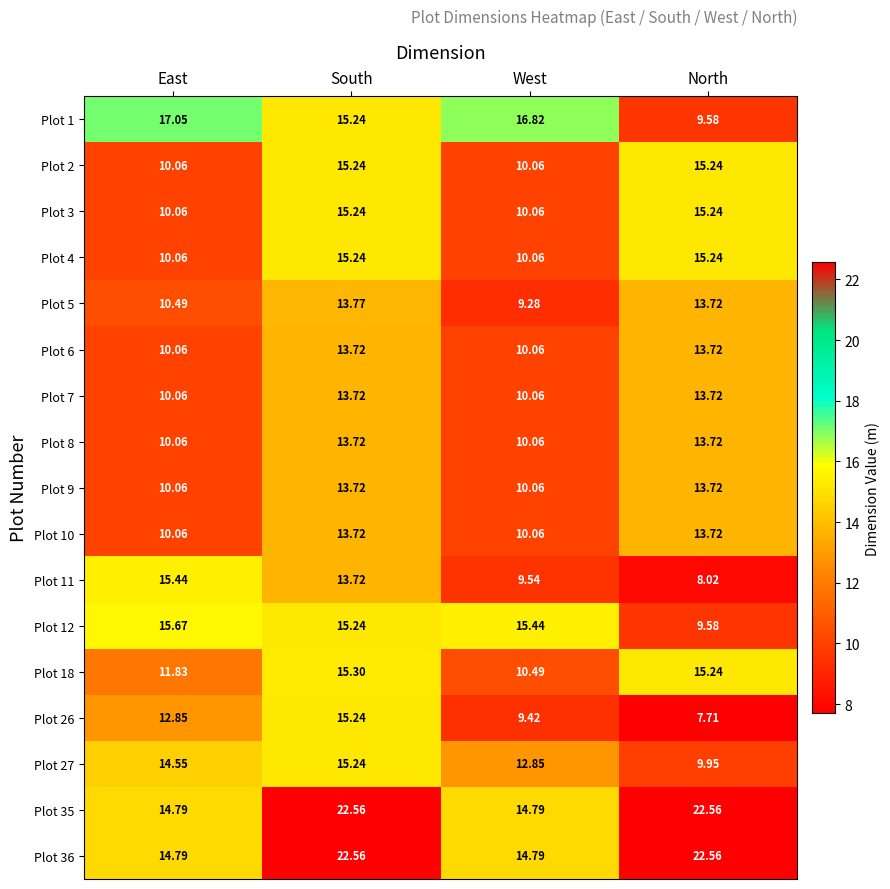

Which category has the lowest value across all series?

North